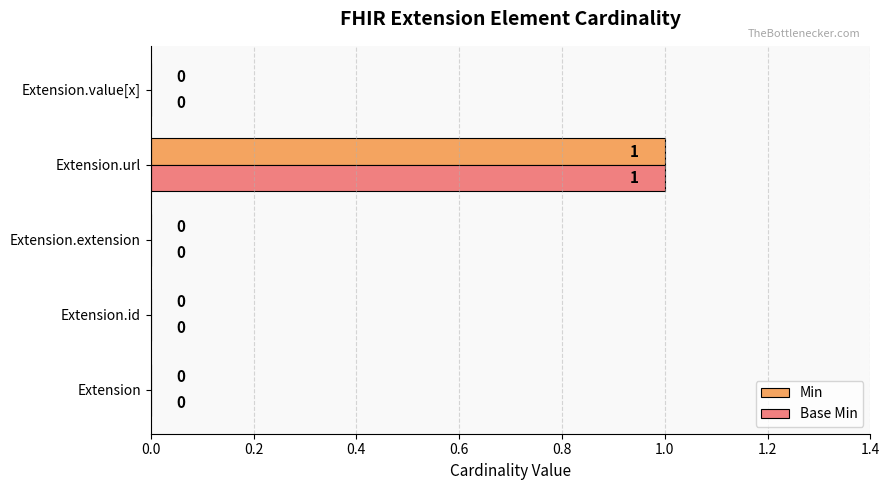

True or false: Base Min has a value of 0 at Extension.

True